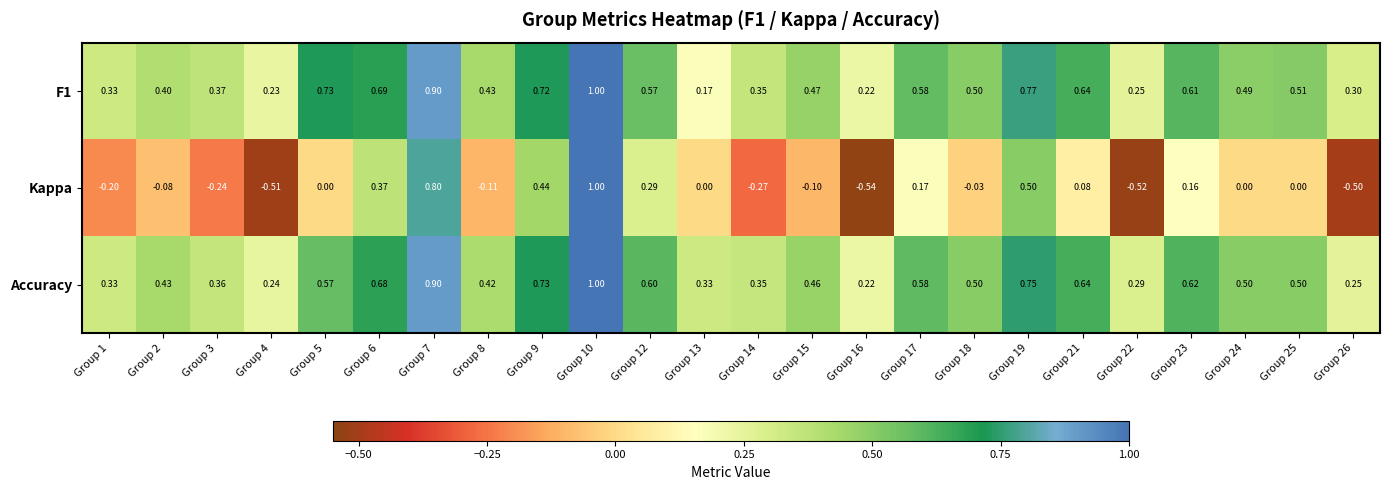

Is the value of F1 at Group 1 greater than the value of Accuracy at Group 26?

Yes